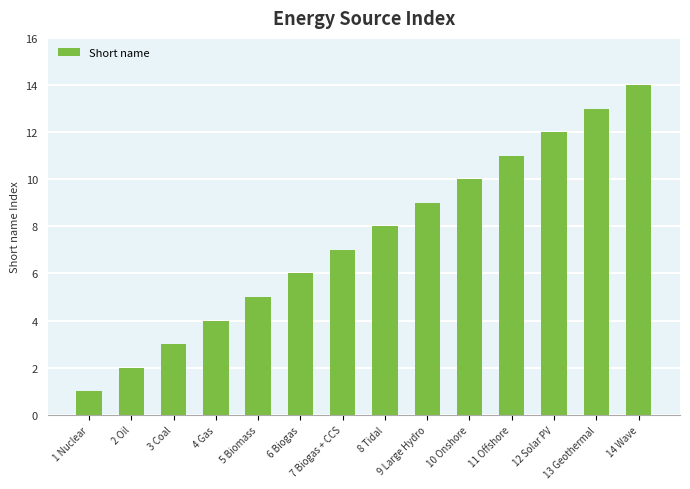

What is the average value?

8